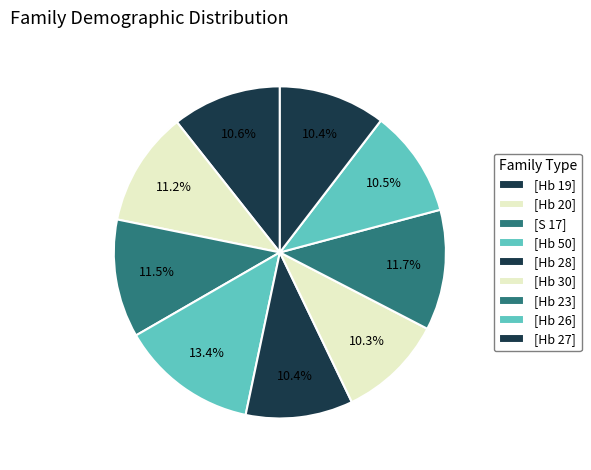

Count the number of slices in the pie.

9